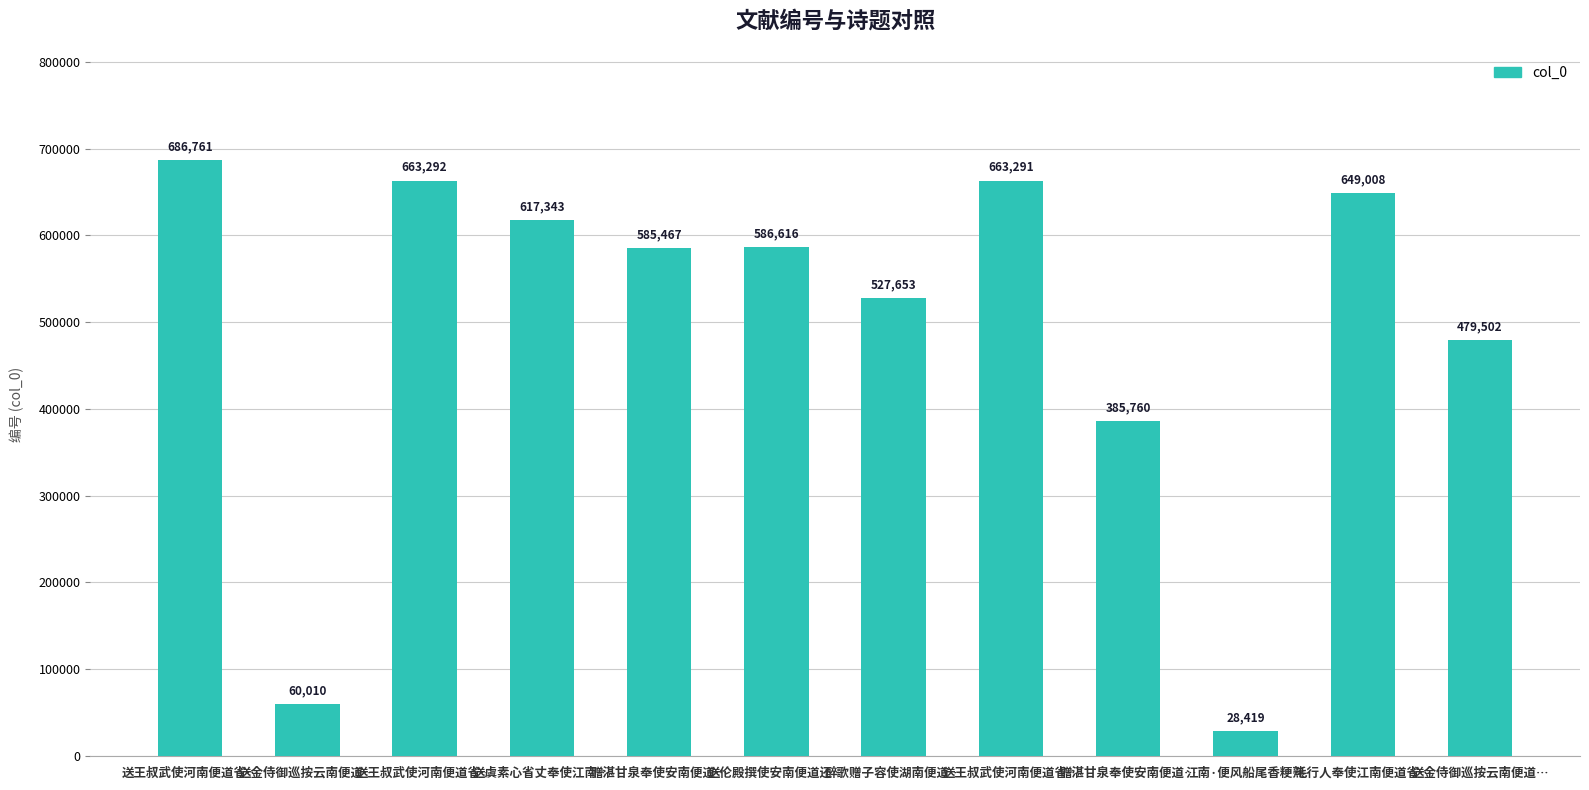

Count the number of categories in the chart.

12